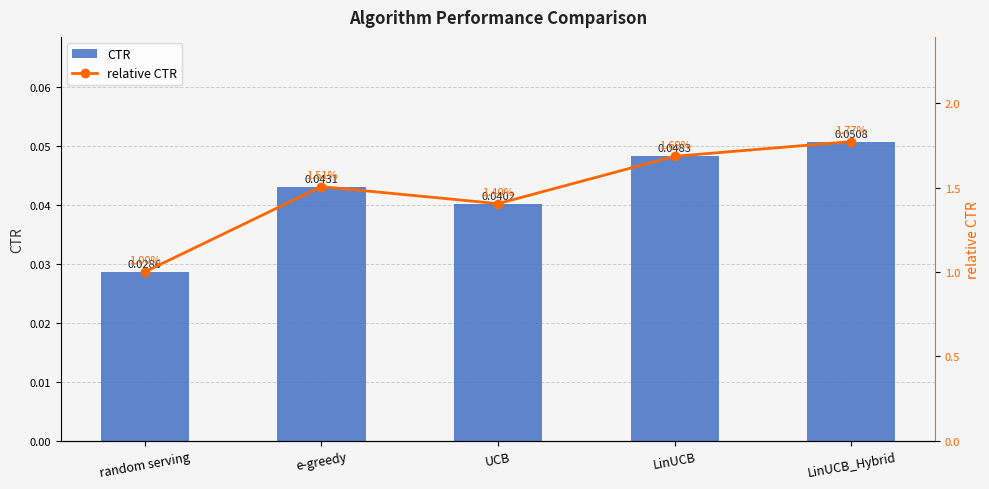

What is the difference between the highest and lowest values at LinUCB_Hybrid?

1.7